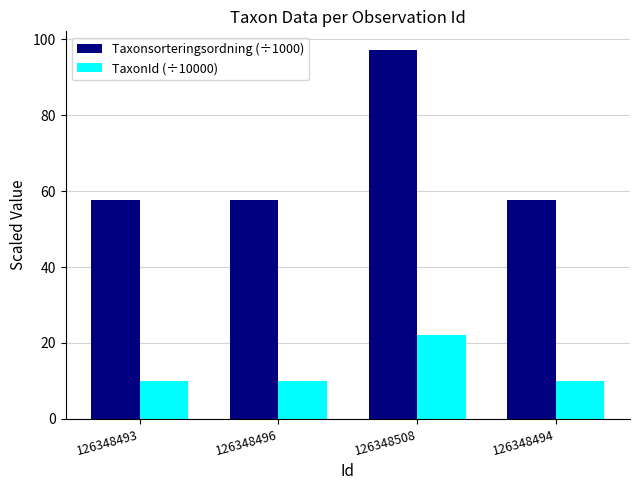

Is it true that TaxonId (÷10000) equals 10.0 at 126348494?

True